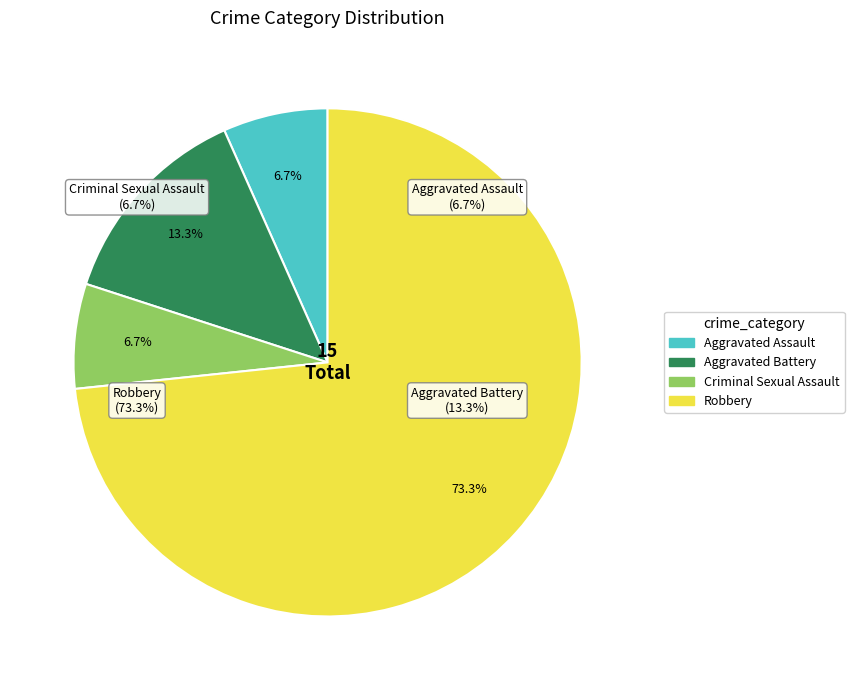

Does Robbery account for over 50% of the chart?

Yes